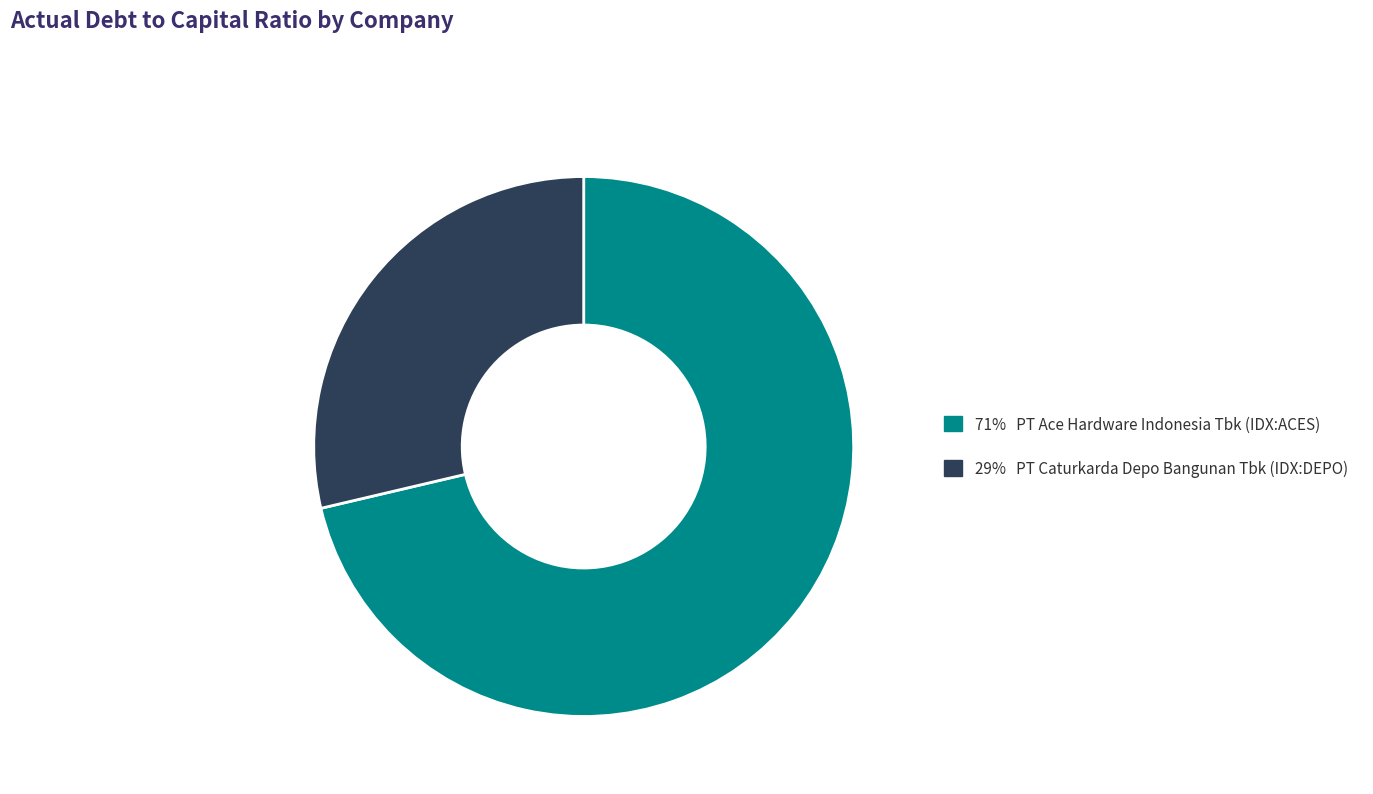

True or false: 71% PT Ace Hardware Indonesia Tbk (IDX:ACES) accounts for 66% of the total.

False